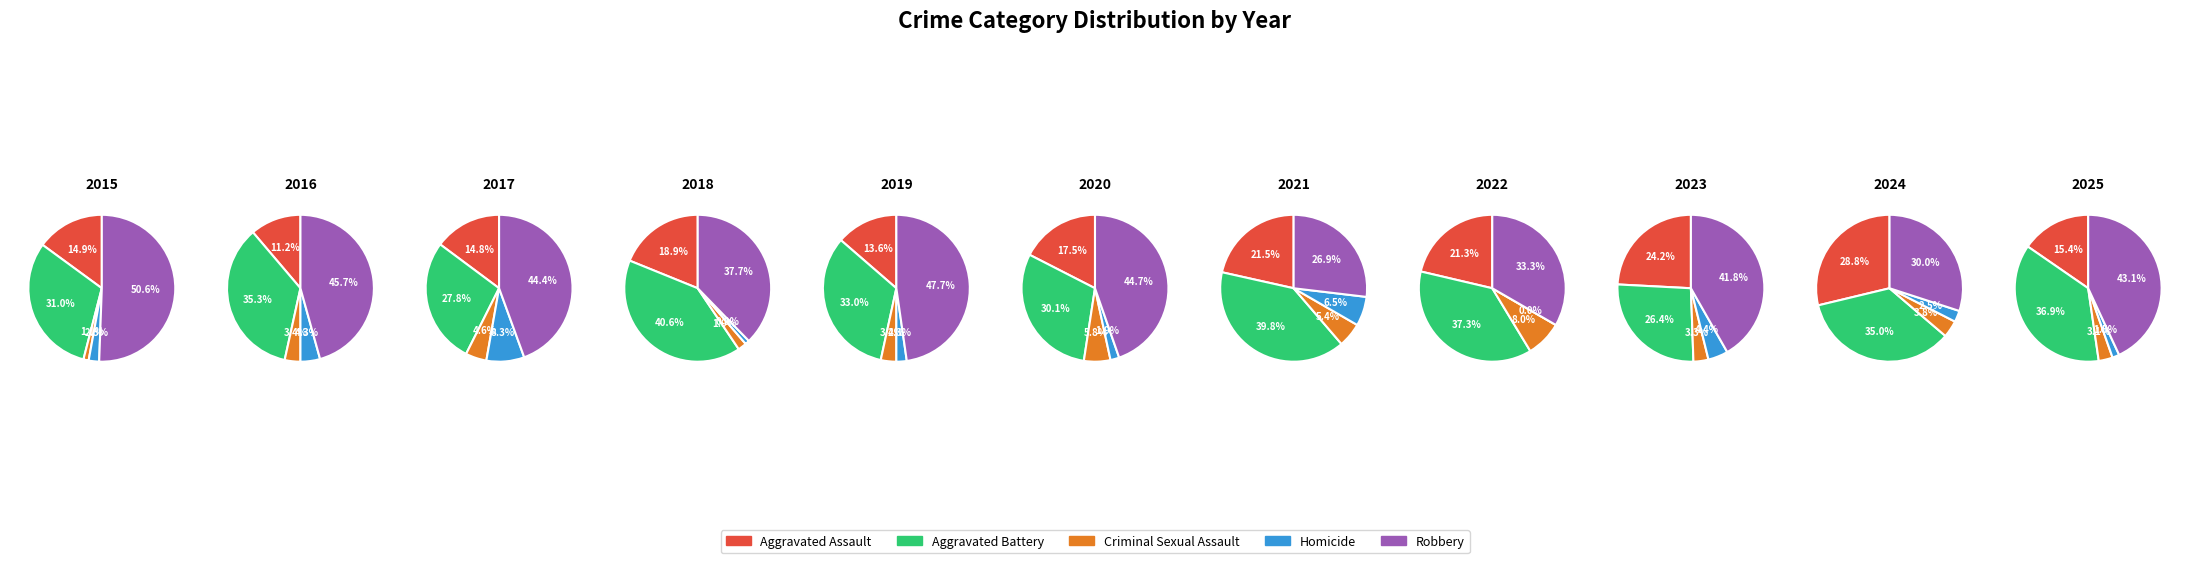

To the nearest percent, what is the average slice percentage?

20%